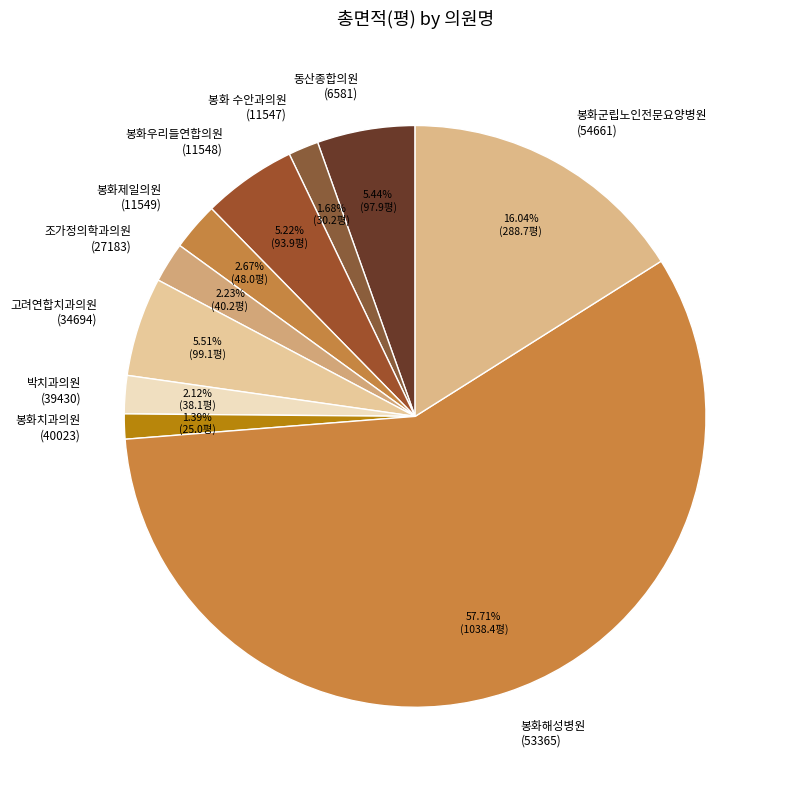

Approximately how many times larger is the value at 박치과의원 (39430) compared to 봉화제일의원 (11549)?

0.8